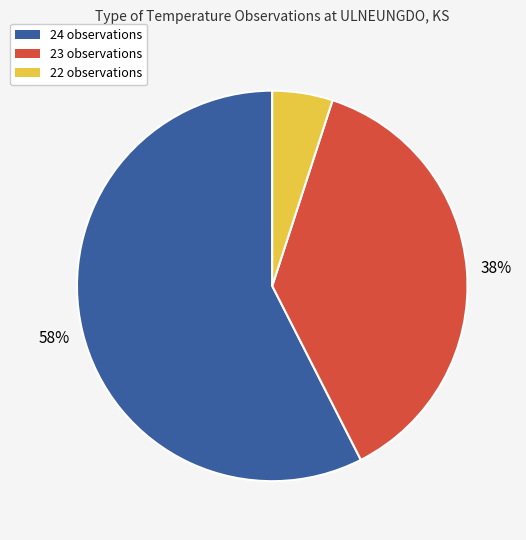

To the nearest percent, what is the average slice percentage?

33%